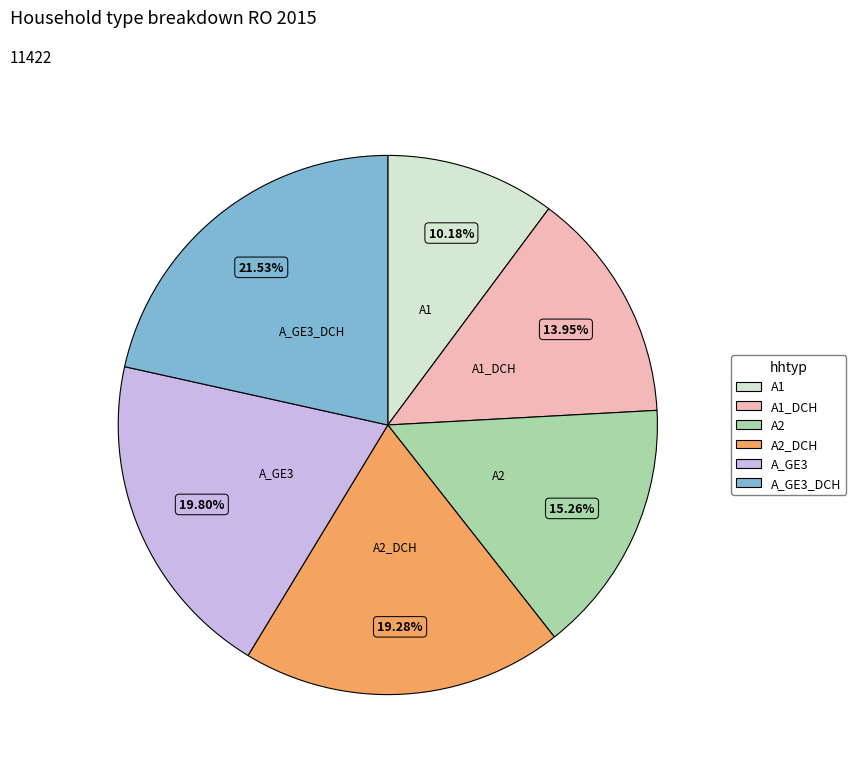

Approximately how many times larger is the value at A_GE3 compared to A2?

1.3